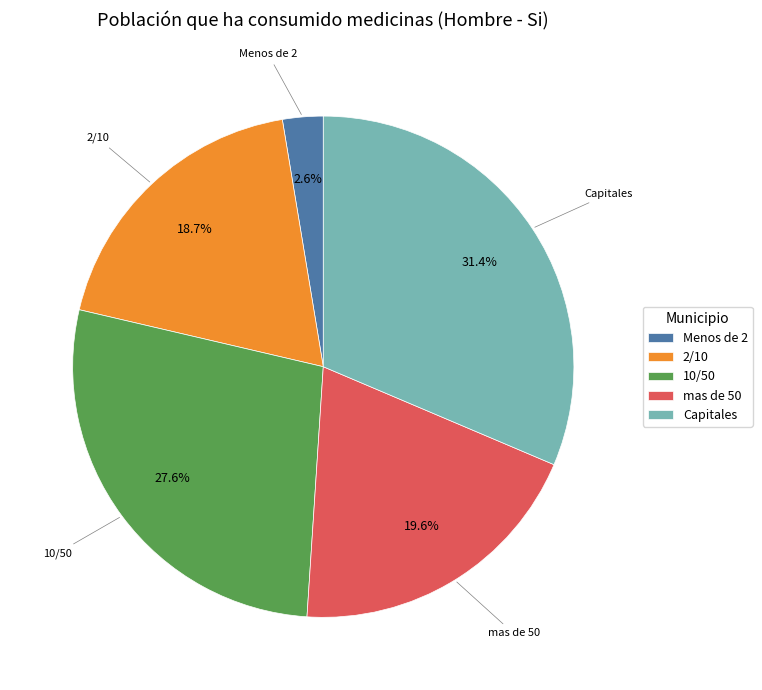

Between Capitales and mas de 50, which is larger?

Capitales